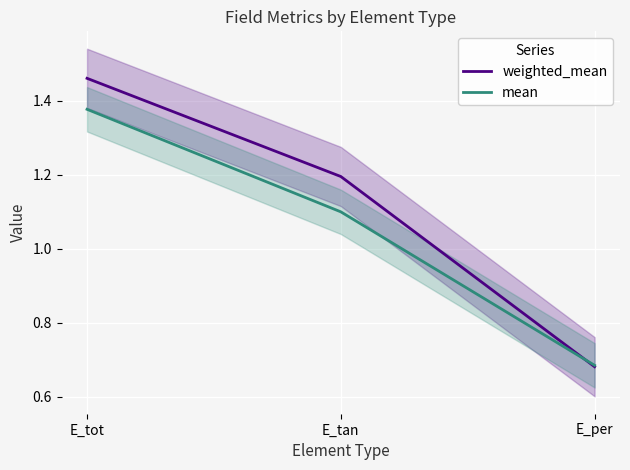

What is the average value of the weighted_mean series?

1.1